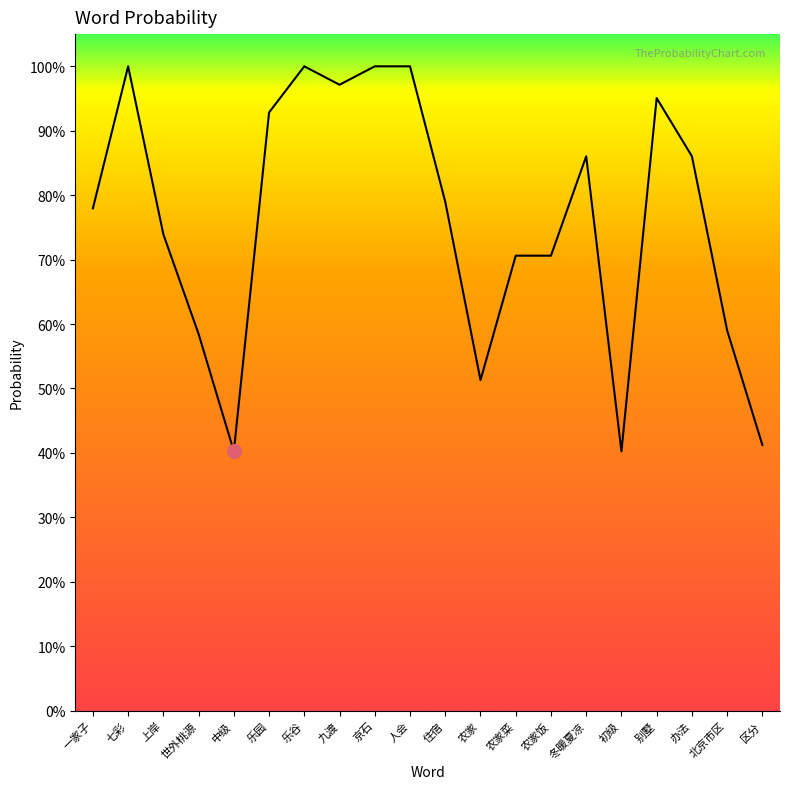

What is the change in value from 乐园 to 农家饭?

-0.2